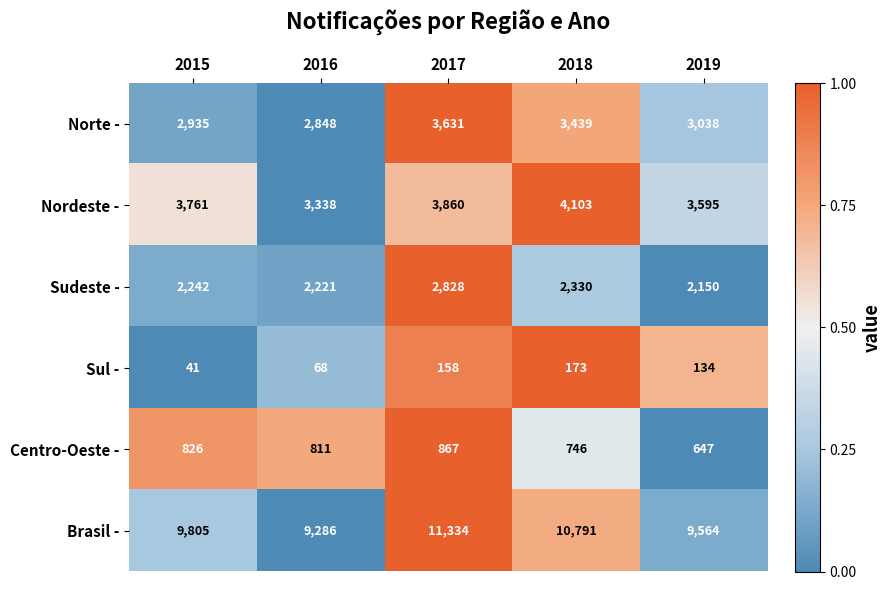

At which category is the sum across all series the highest?

2017